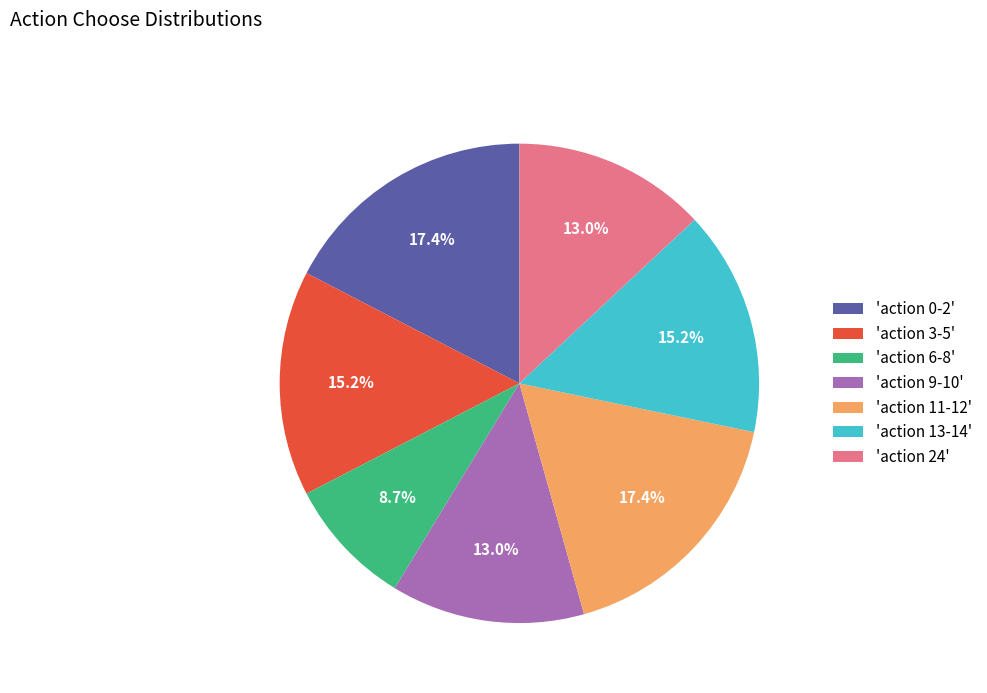

Which slice is the smallest?

'action 6-8'